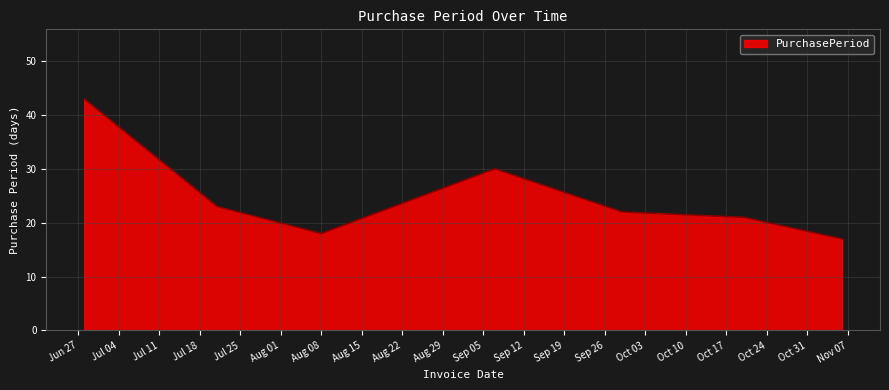

True or false: the data has more than 2 interior local peaks.

False